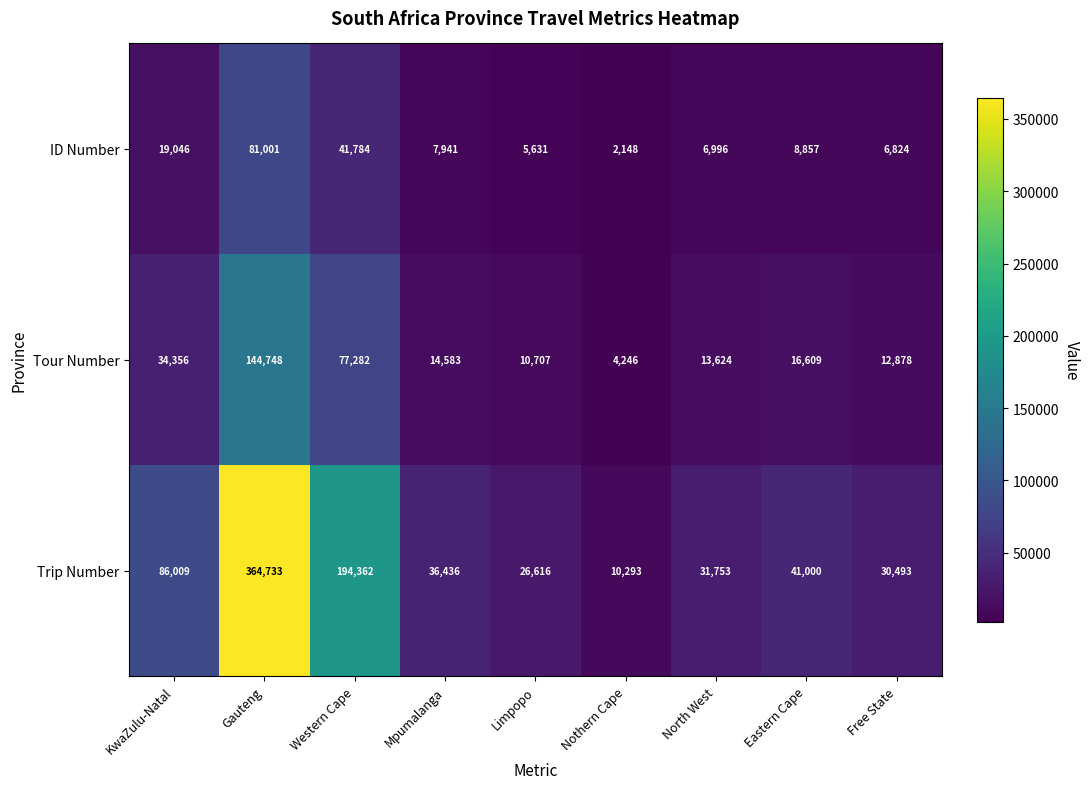

Reading left to right, what are all the values shown in this chart?

ID Number: KwaZulu-Natal=19046	Gauteng=81001	Western Cape=41784	Mpumalanga=7941	Limpopo=5631	Nothern Cape=2148	North West=6996	Eastern Cape=8857	Free State=6824
Tour Number: KwaZulu-Natal=34356	Gauteng=144748	Western Cape=77282	Mpumalanga=14583	Limpopo=10707	Nothern Cape=4246	North West=13624	Eastern Cape=16609	Free State=12878
Trip Number: KwaZulu-Natal=86009	Gauteng=364733	Western Cape=194362	Mpumalanga=36436	Limpopo=26616	Nothern Cape=10293	North West=31753	Eastern Cape=41000	Free State=30493